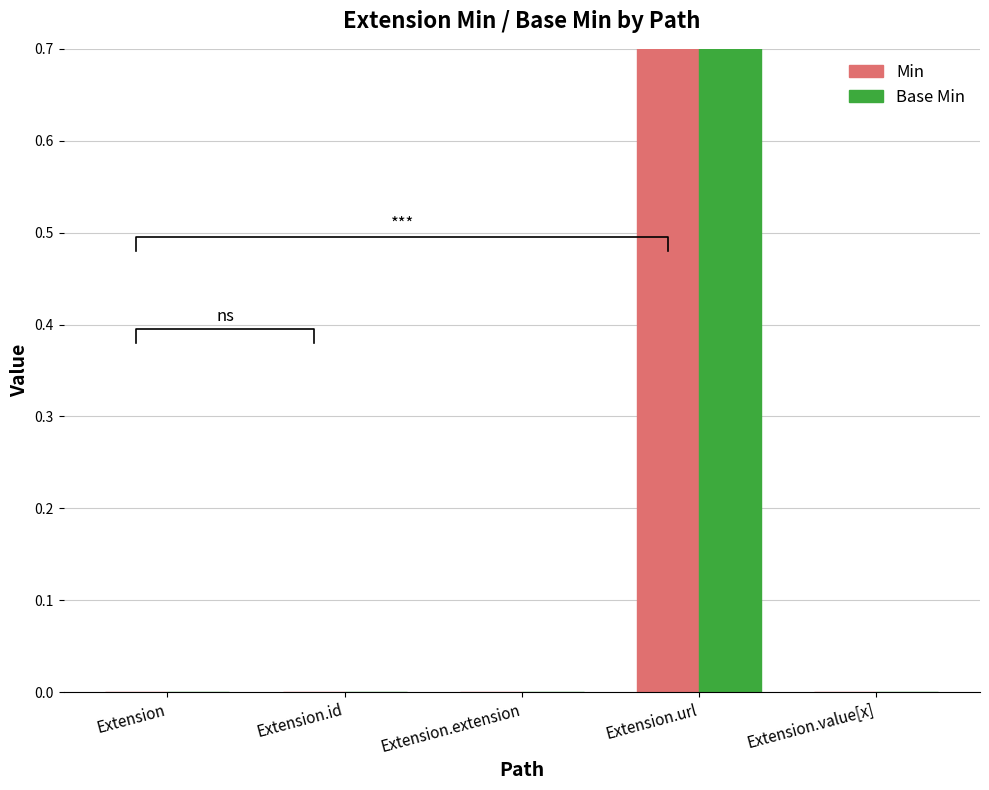

Is the value of Min at Extension.url greater than the value of Base Min at Extension.value[x]?

Yes